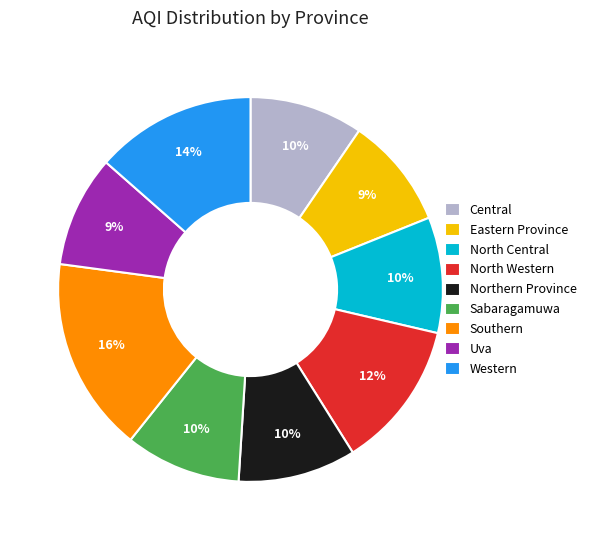

Count the number of slices in the pie.

9